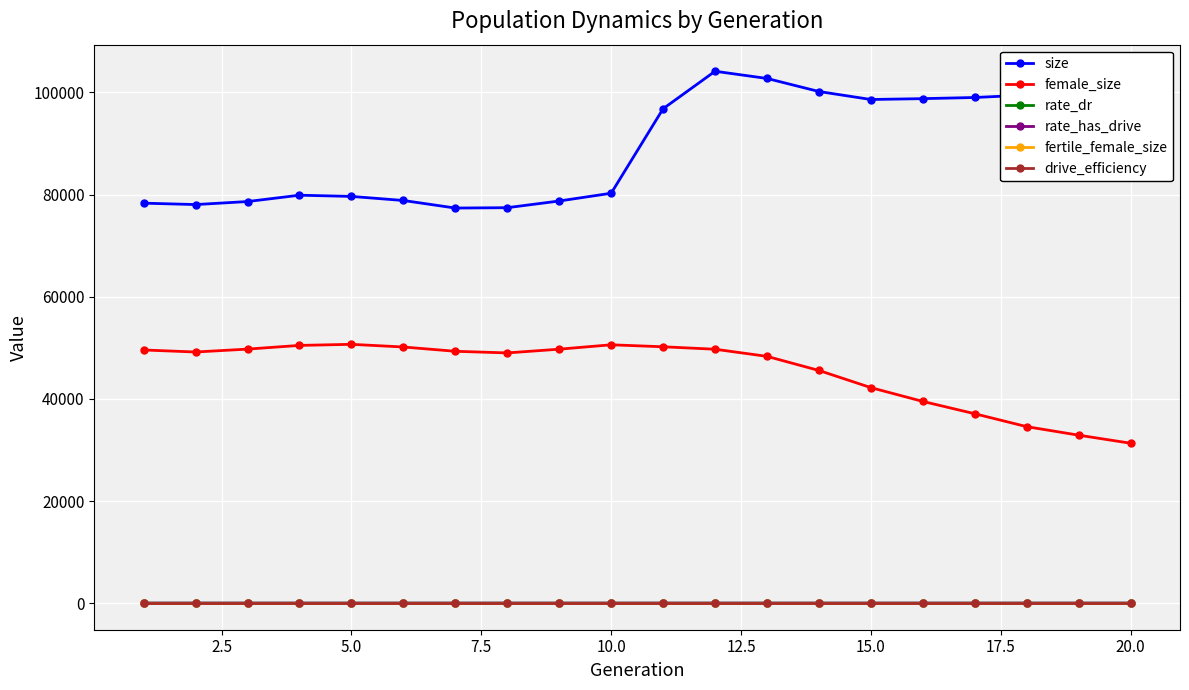

What is the average value of the drive_efficiency series?

0.5